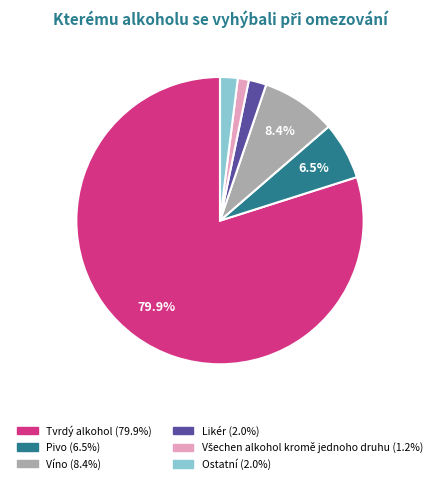

To the nearest percent, what is the combined percentage of Víno and Tvrdý alkohol?

88%